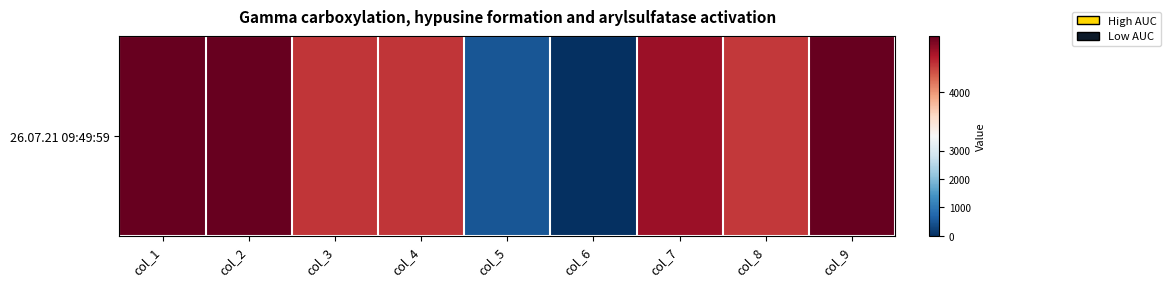

Reading left to right, what are all the values shown in this chart?

4609.9	4609.9	4297.2	4297.2	500.0	0.0	4453.6	4288.8	4601.9